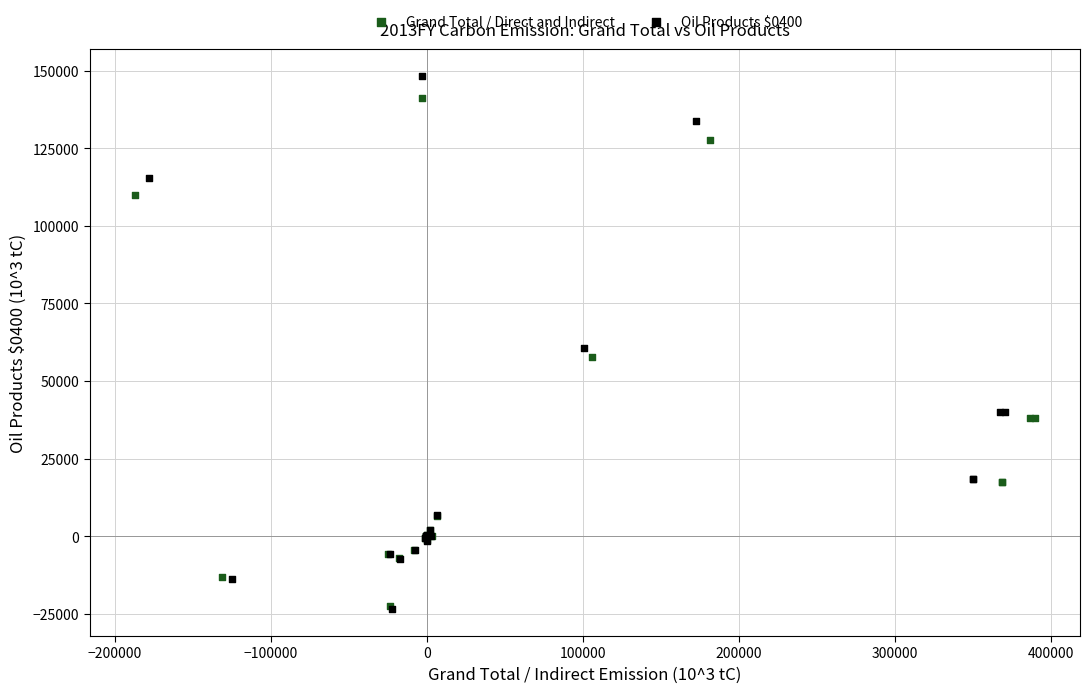

Which series has the widest spread of Y values?

Oil Products $0400